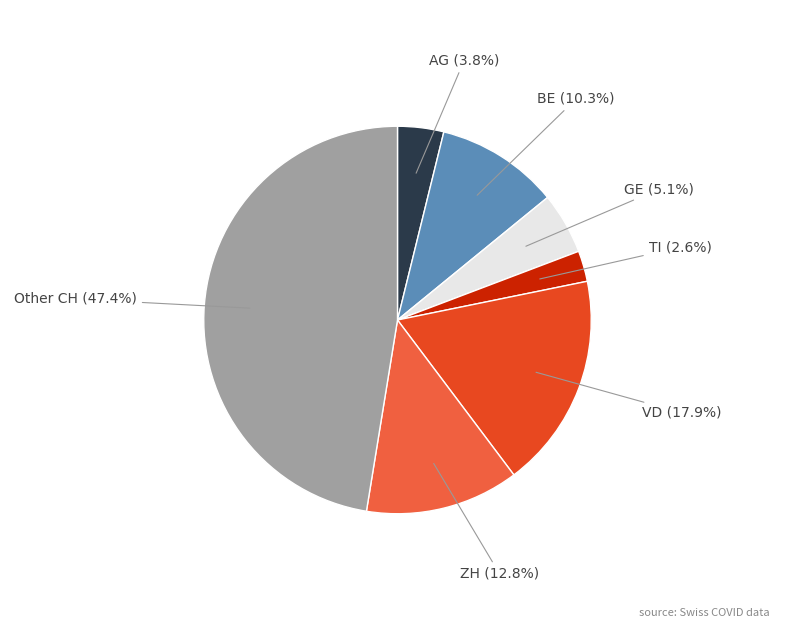

Is the sum of BE and GE greater than half?

No